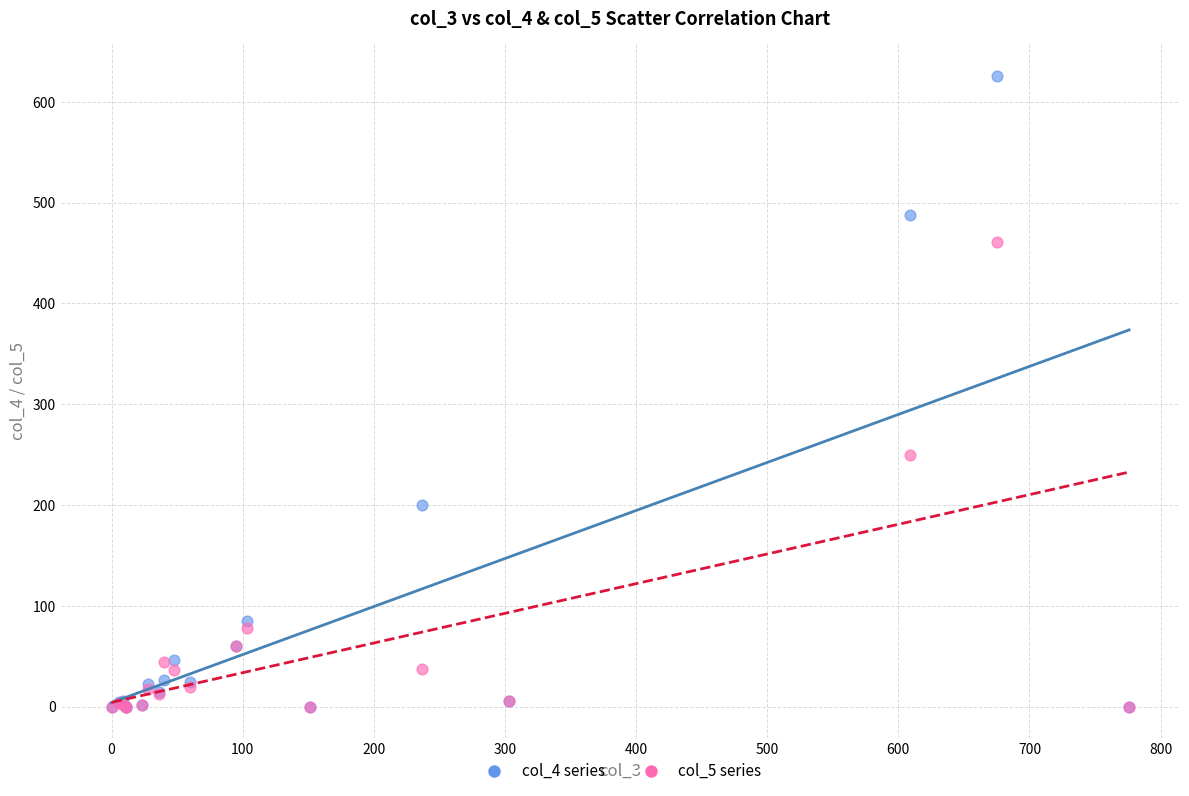

Across all series, what Y value is closest to 313?

250